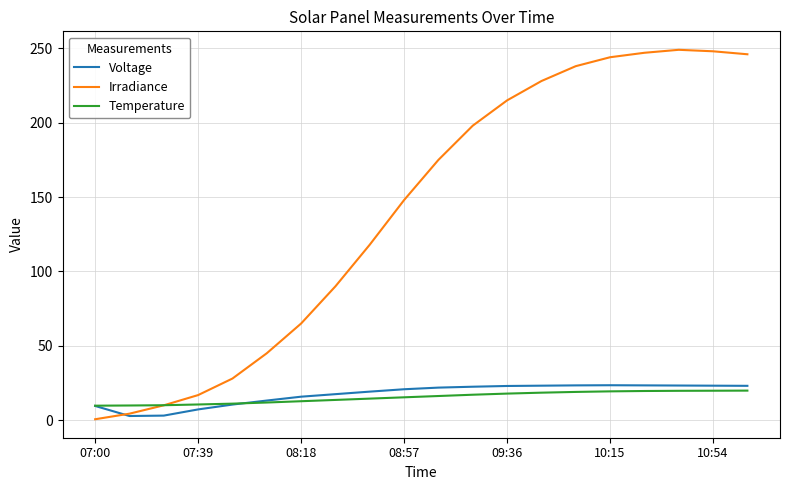

Which series has the largest total across all categories?

Irradiance